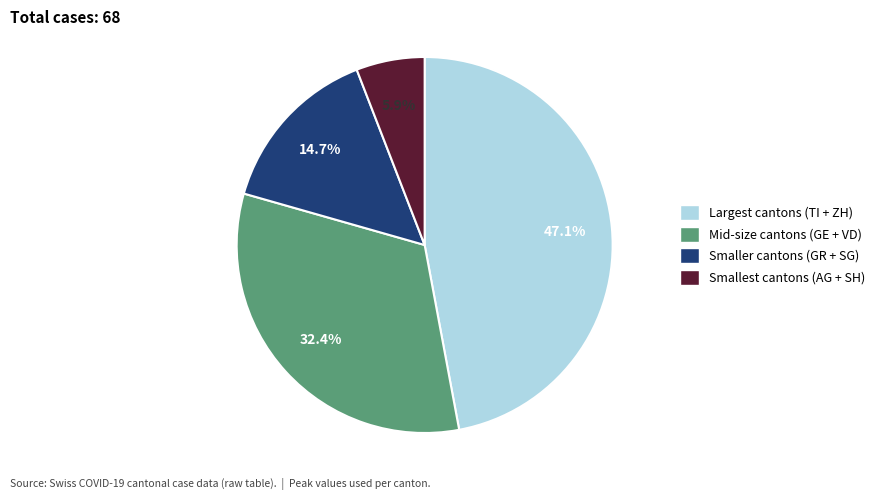

Is there any slice that represents more than half of the pie?

No